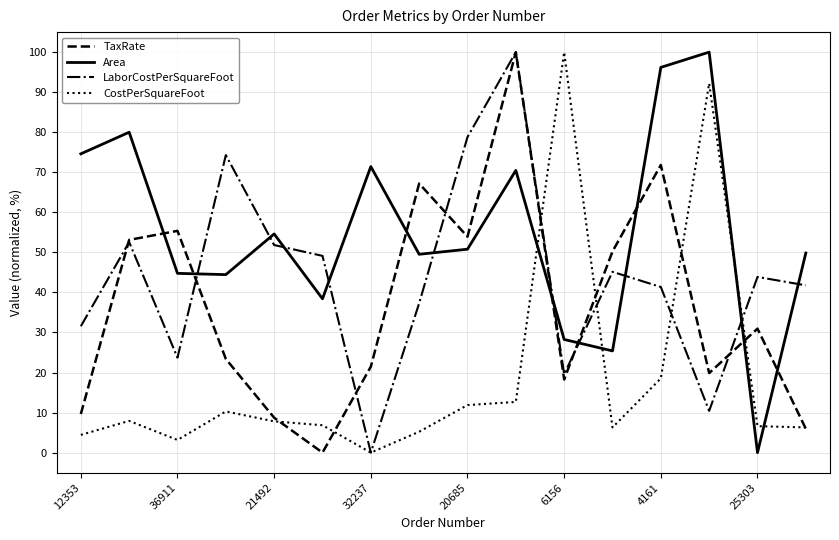

Which series ends up on top after the final intersection of Area and TaxRate?

Area